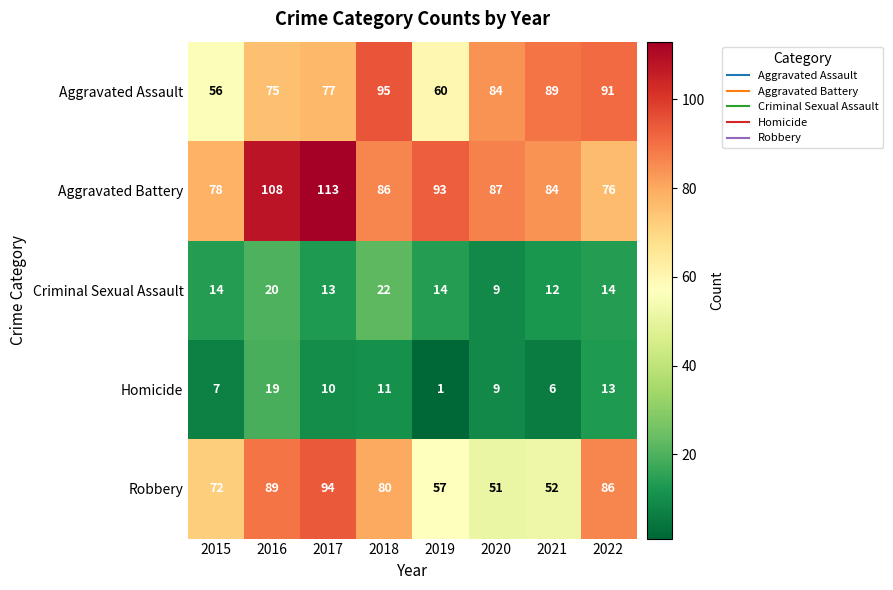

What is the difference between the second highest and minimum values in the Criminal Sexual Assault series?

11